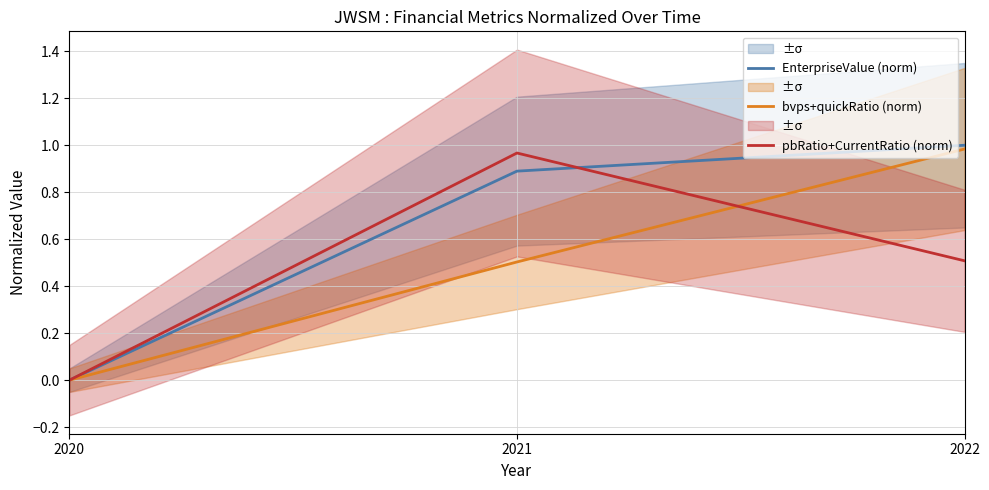

At 2021, list the series in order from smallest to largest.

bvps+quickRatio (norm), EnterpriseValue (norm), pbRatio+CurrentRatio (norm)